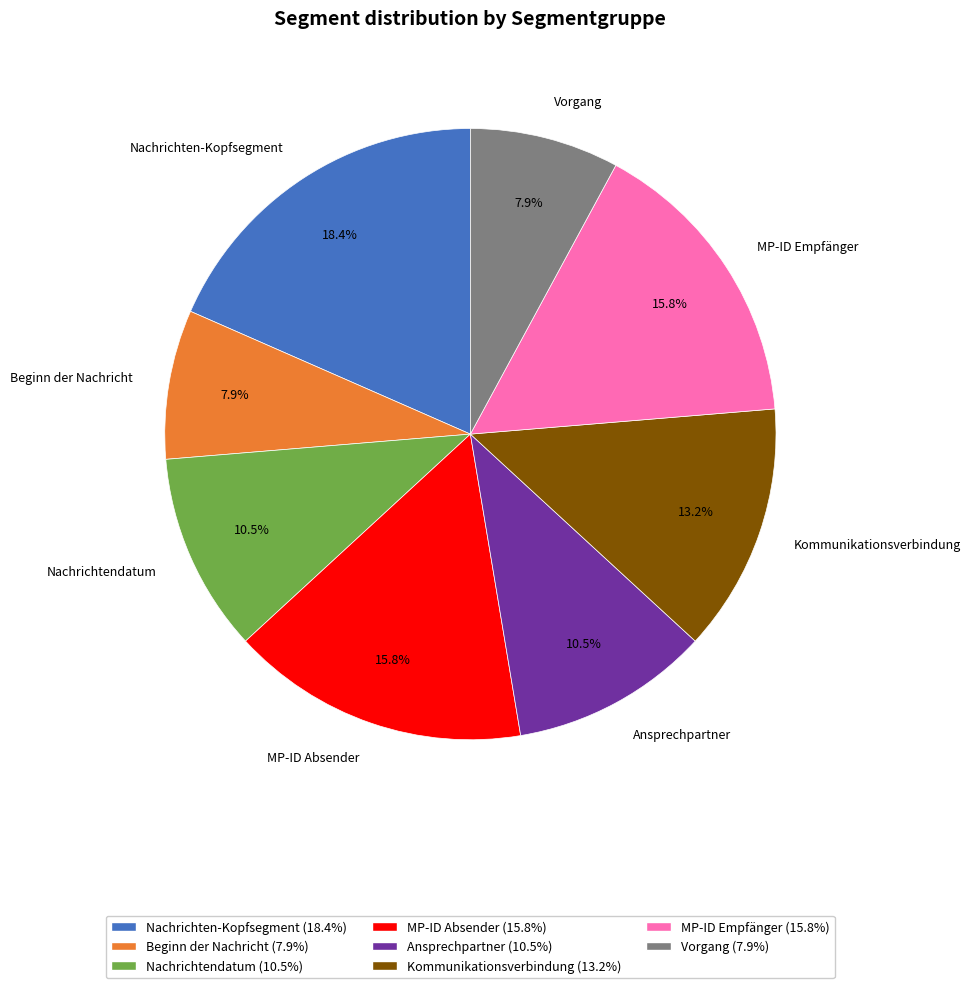

How many segments does this pie chart have?

8